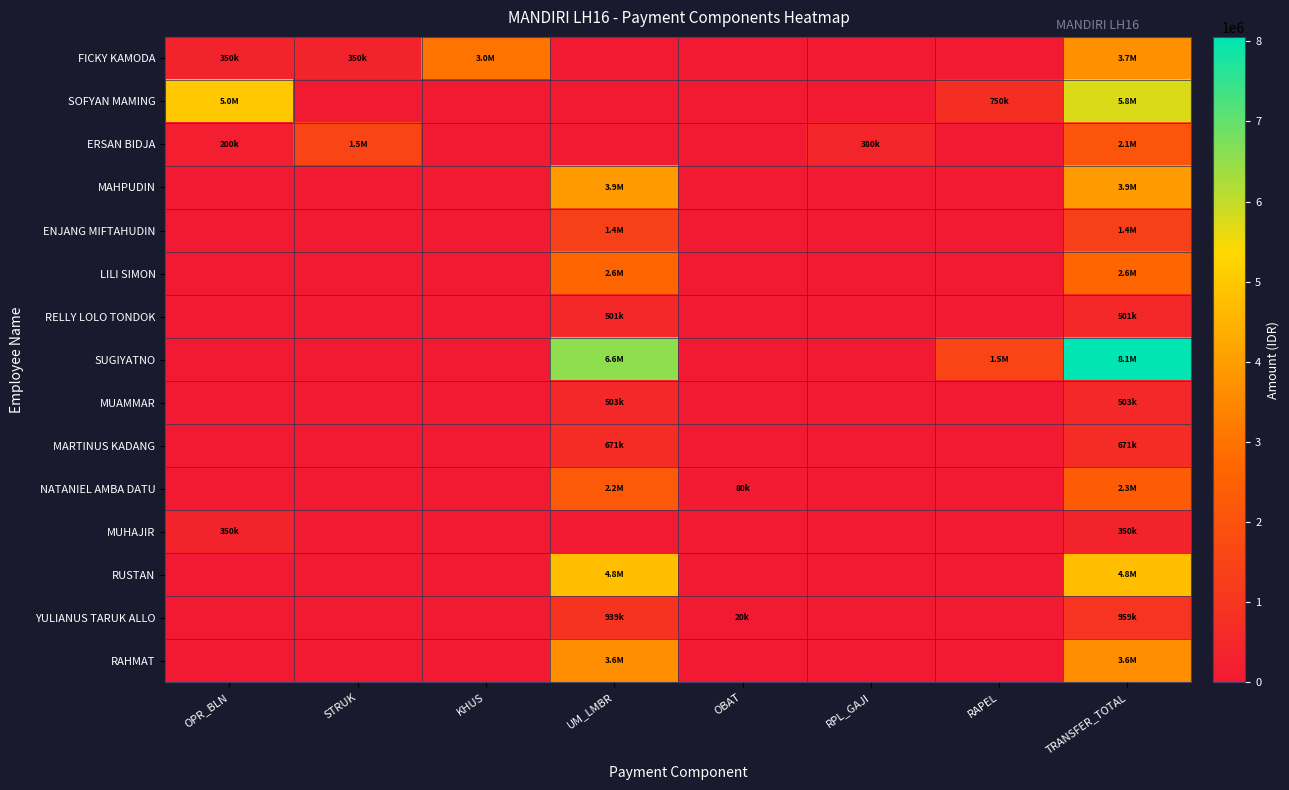

What is the maximum value shown in the chart?

8054981